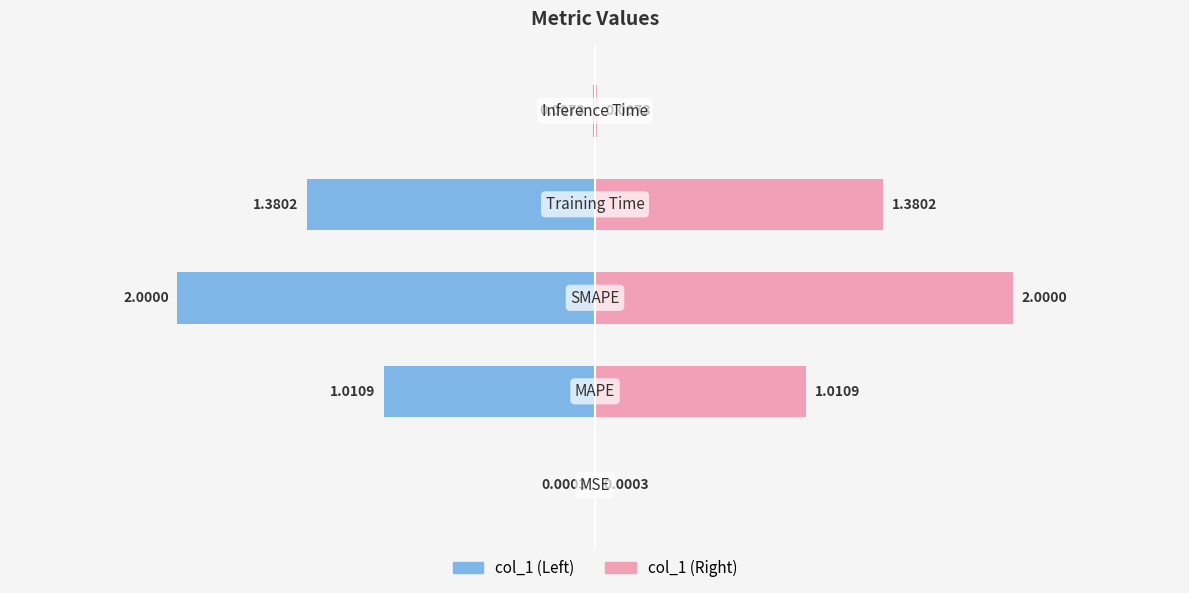

Between MAPE and MSE, which is larger?

MAPE